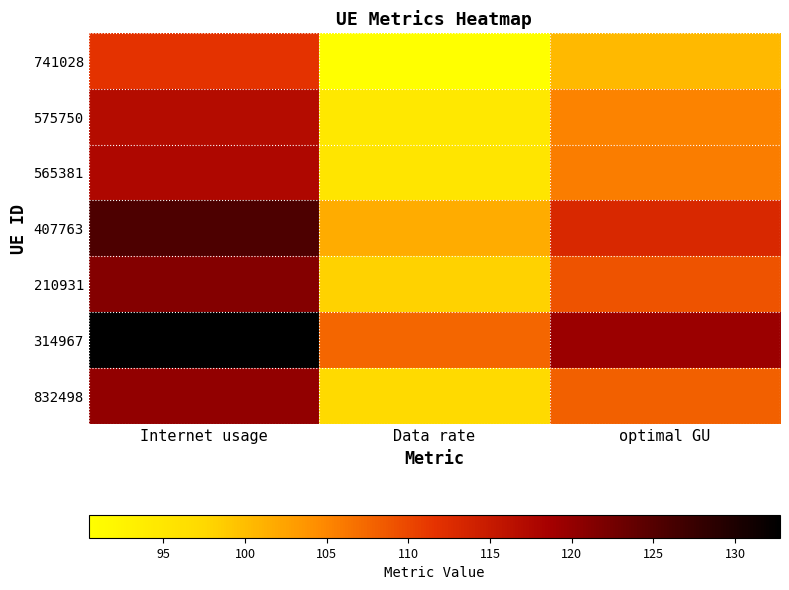

Which has a higher value, Data rate or optimal GU?

optimal GU